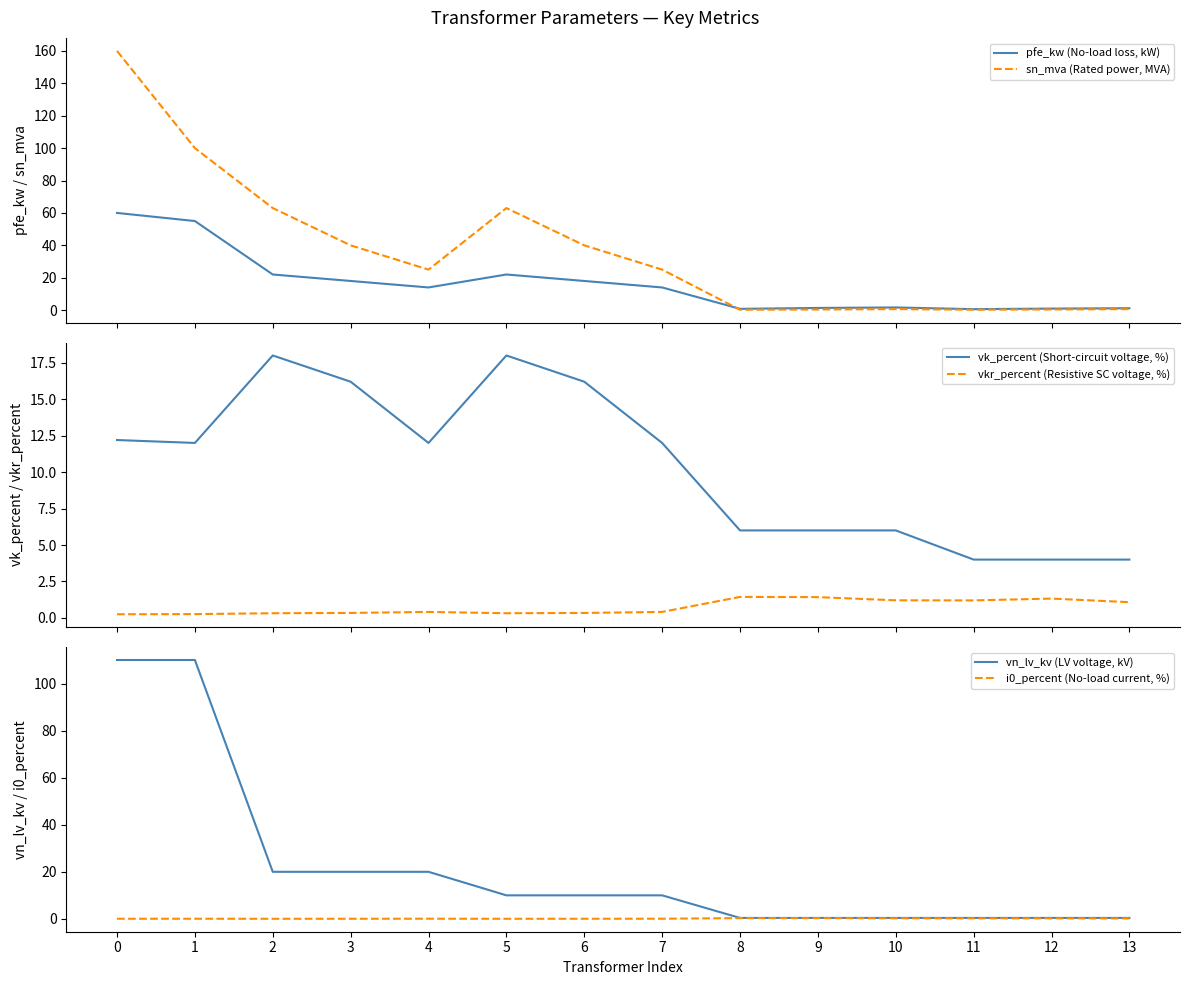

Does the chart display data point markers on the line(s)?

No